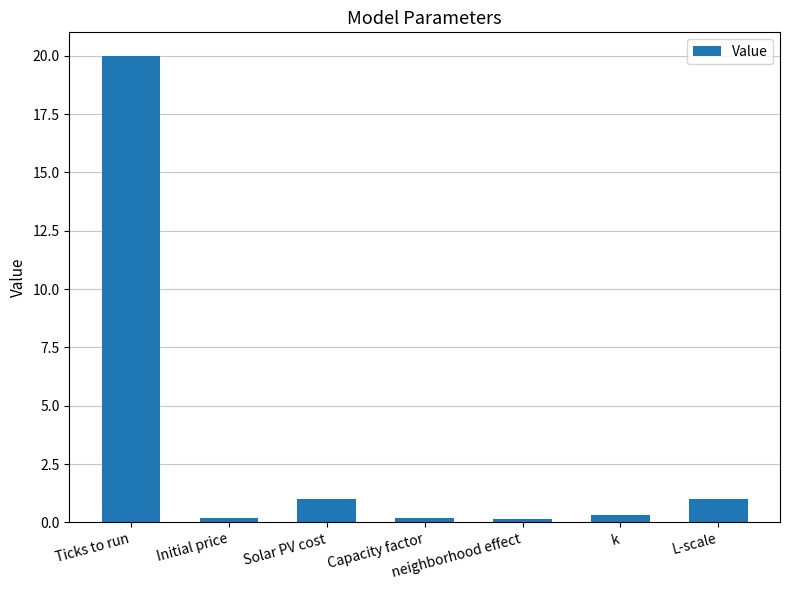

What is the label of the 4th bar from the left?

Capacity factor